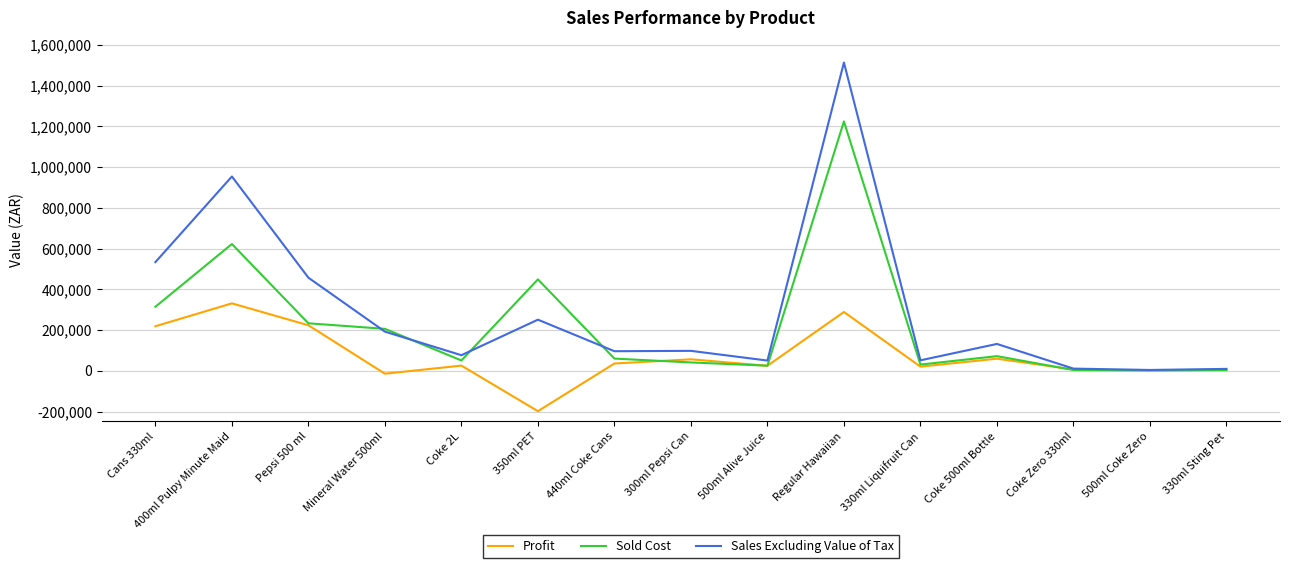

What is the minimum value for Sales Excluding Value of Tax?

4528.1